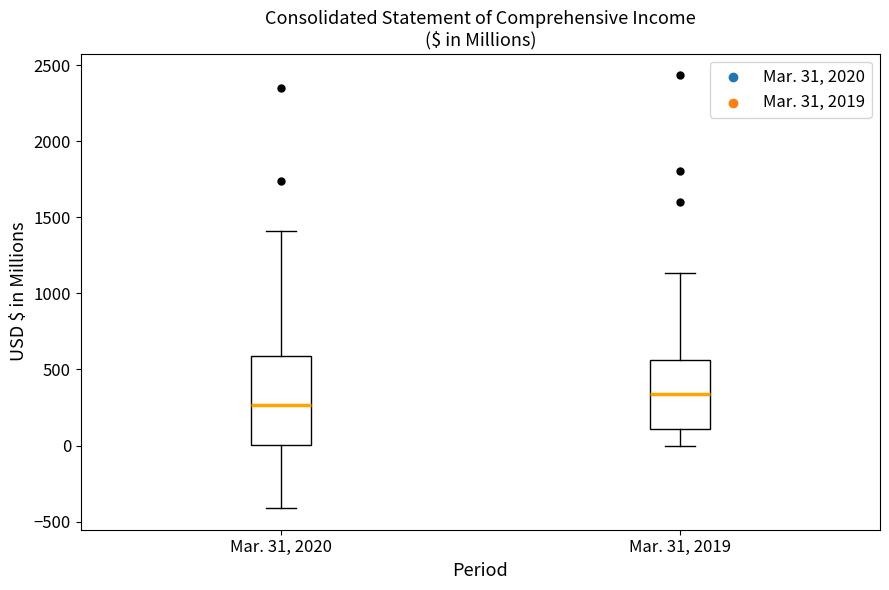

Which box has the highest median line?

Mar. 31, 2019